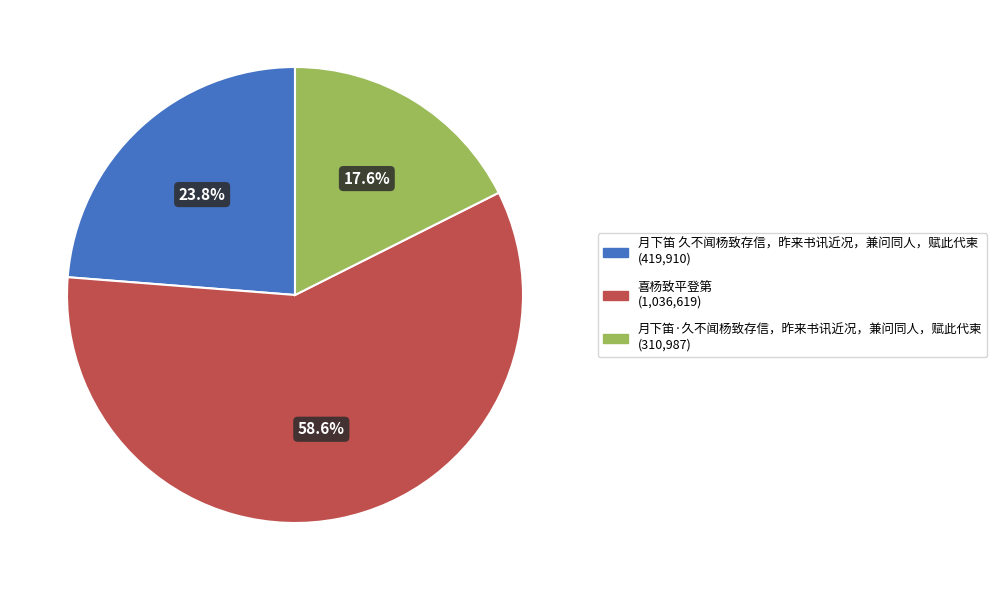

Is there a majority slice in this chart?

Yes